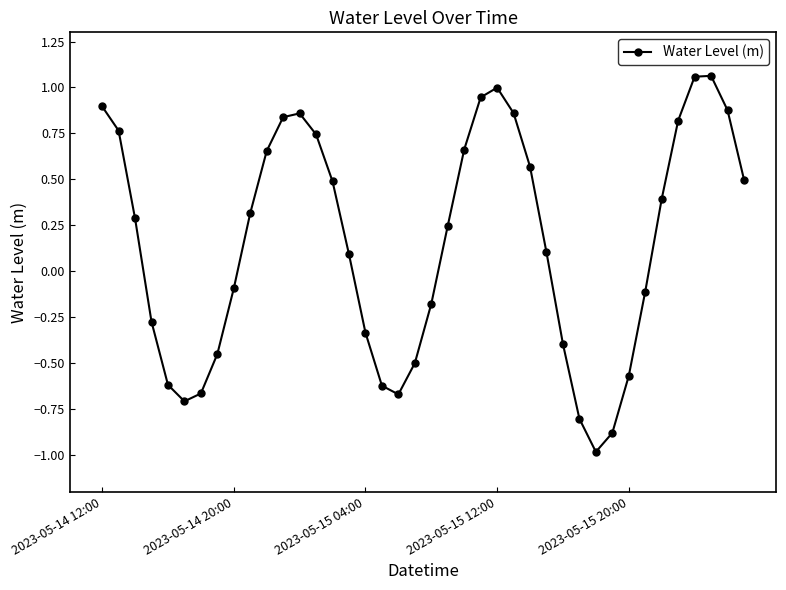

True or false: the data has more than 0 interior local peaks.

True